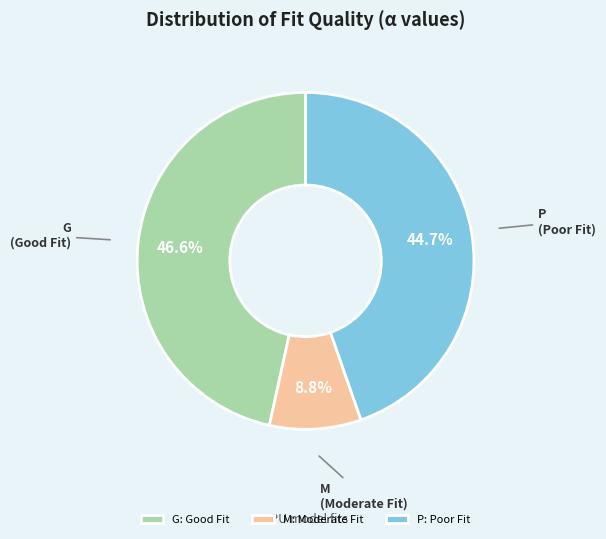

Combined, do M and P account for over 50%?

Yes